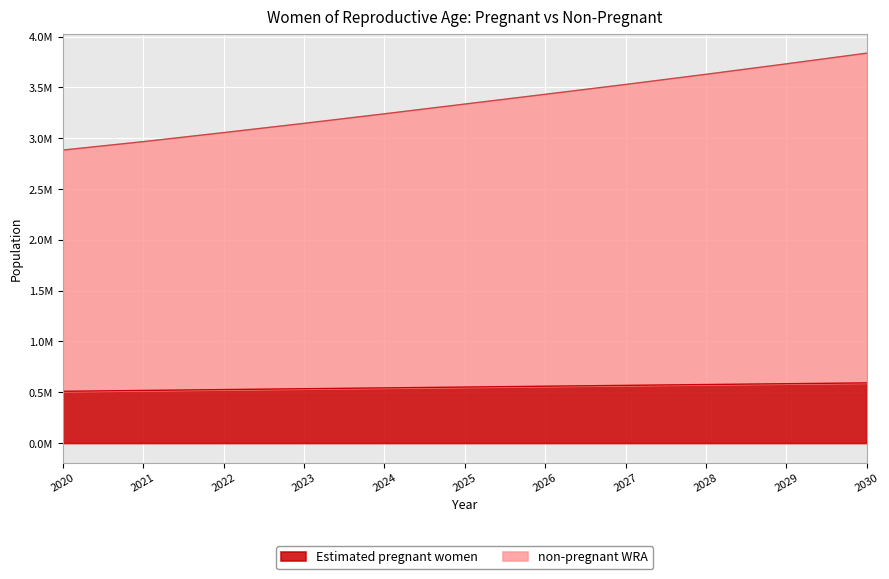

At how many categories does at least one series exceed 660990?

11